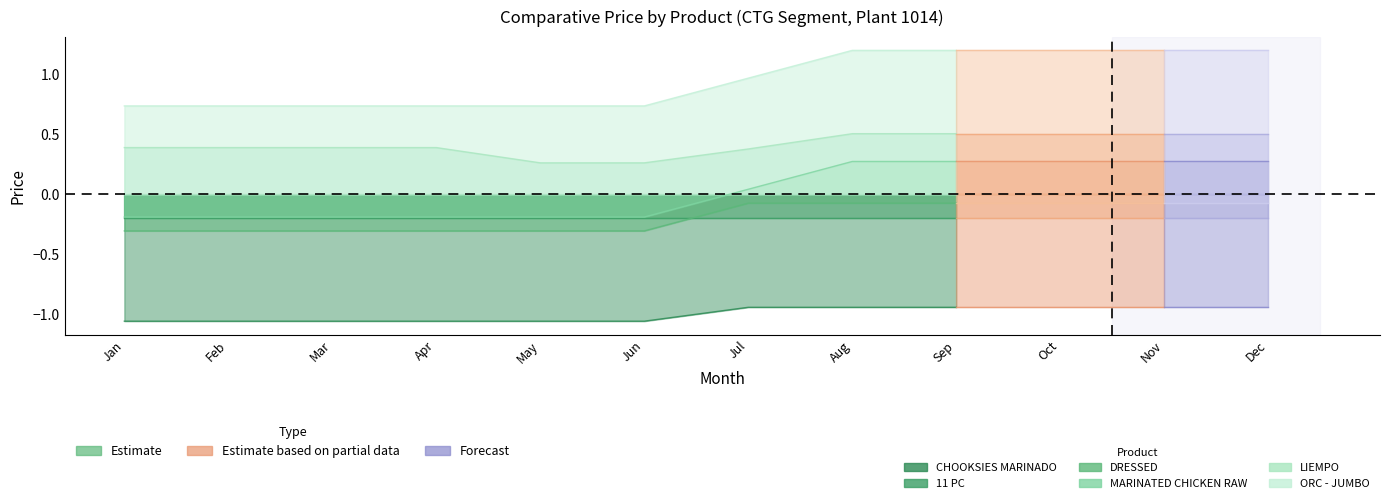

Is the value of 11 PC at Jan greater than the value of MARINATED CHICKEN RAW at Jul?

No